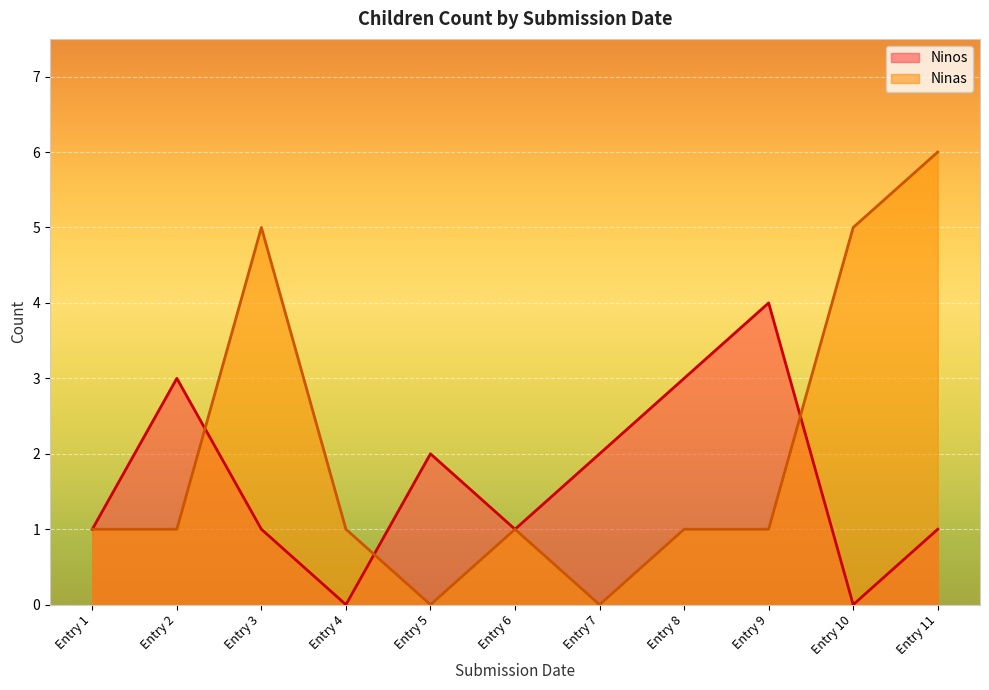

Which series has the largest total across all categories?

Ninas